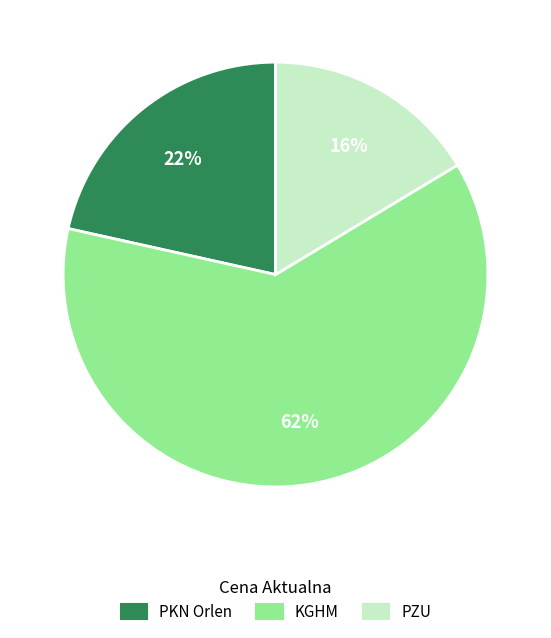

Is KGHM the majority of the pie?

Yes